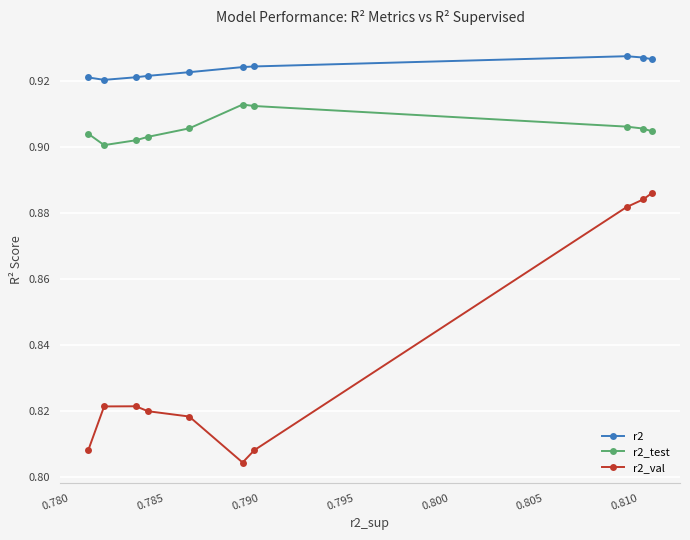

True or false: r2_test and r2_val cross at least once.

False